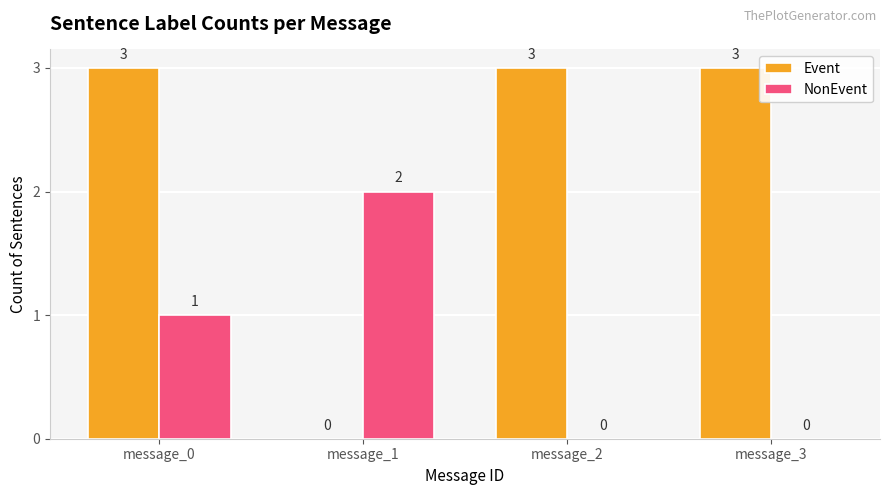

Read the Event value at message_0.

3